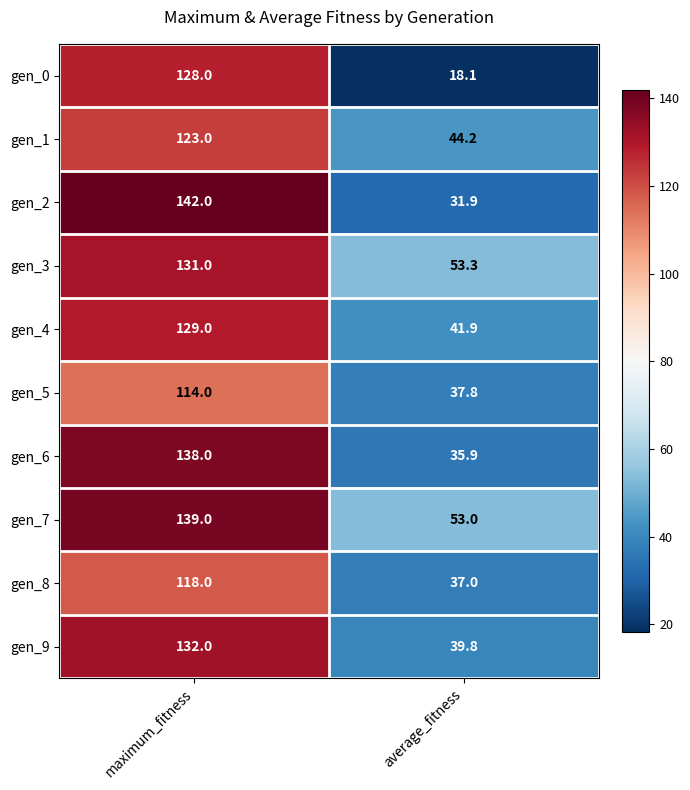

What value does the gen_0 series have at maximum_fitness?

128.0